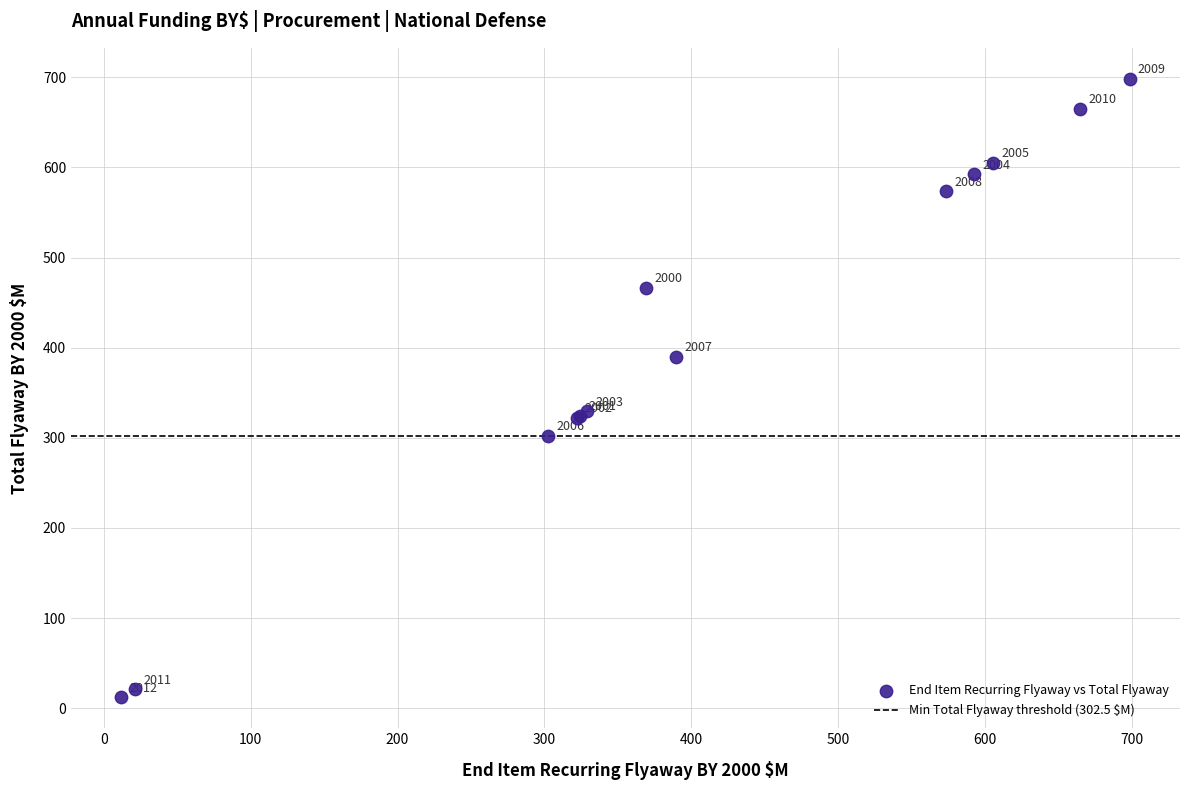

What Y value in the scatter plot is closest to 355?

329.3